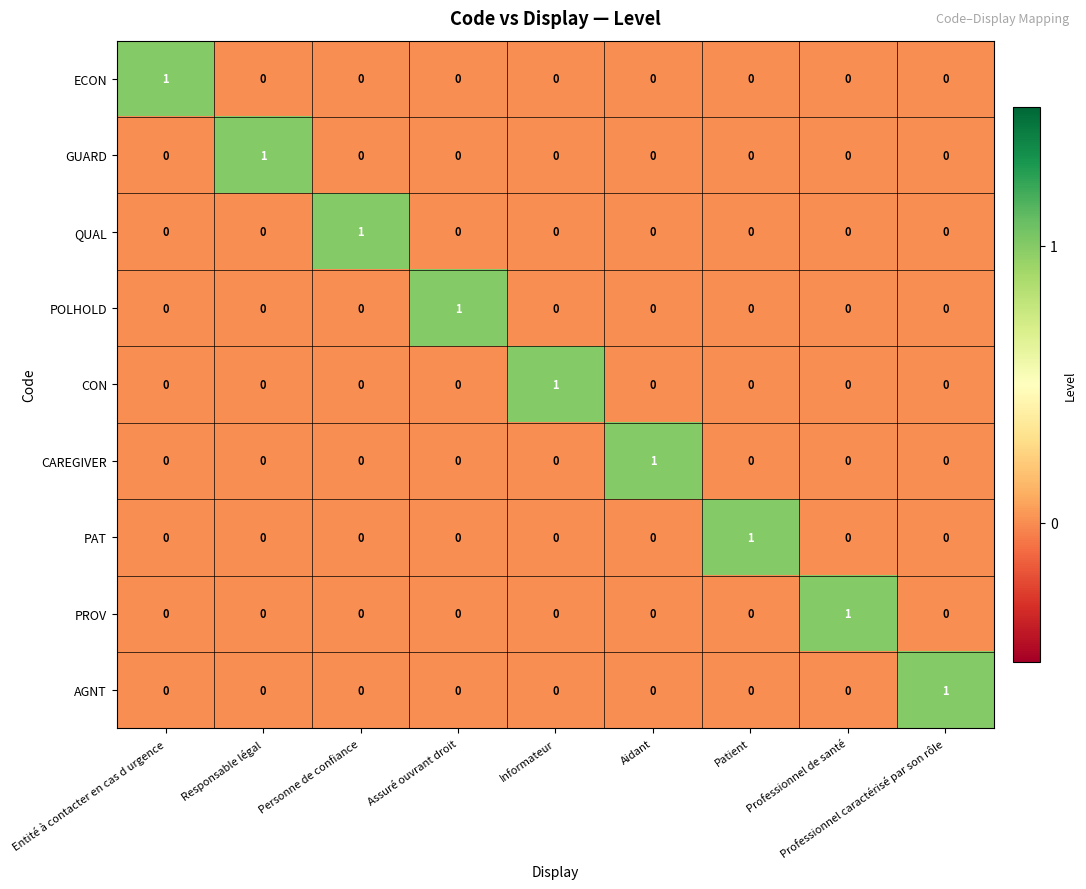

Count the GUARD values in the range 0 to 1.

9